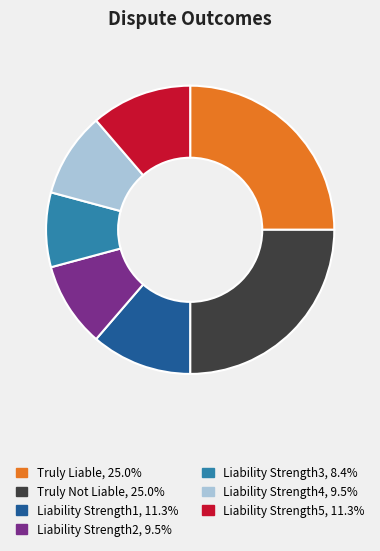

The Truly Liable slice represents 25% of the pie. True or false?

True